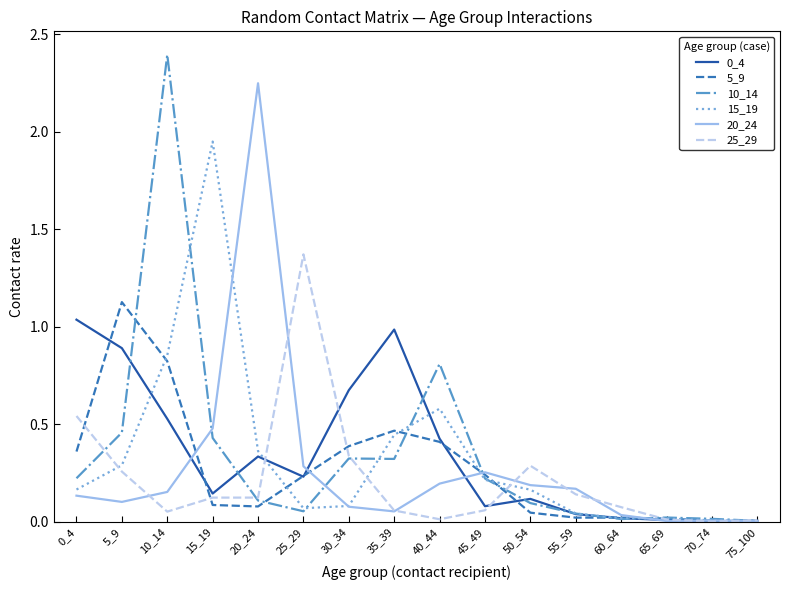

Is this an area chart (filled region under the line)?

No